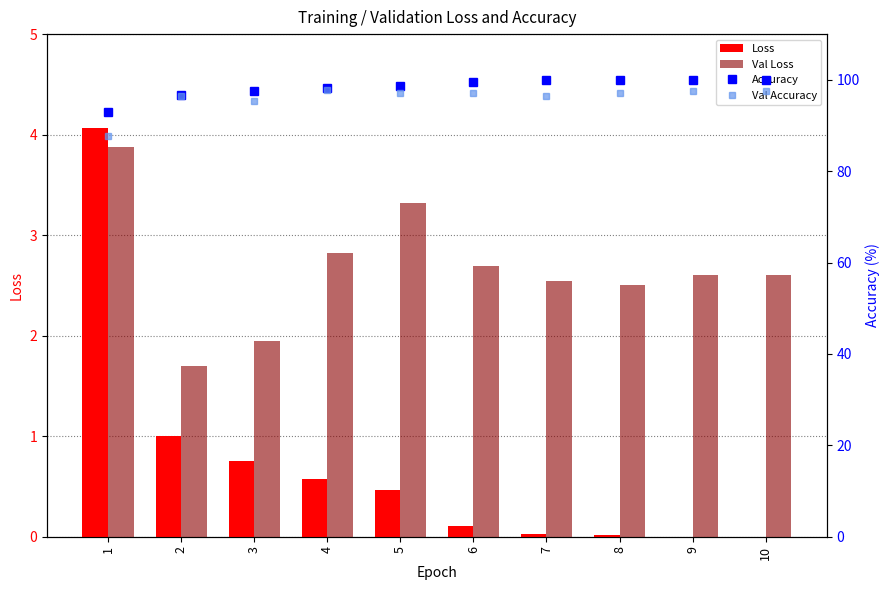

What is the spread (max minus min) of values at 8?

99.9